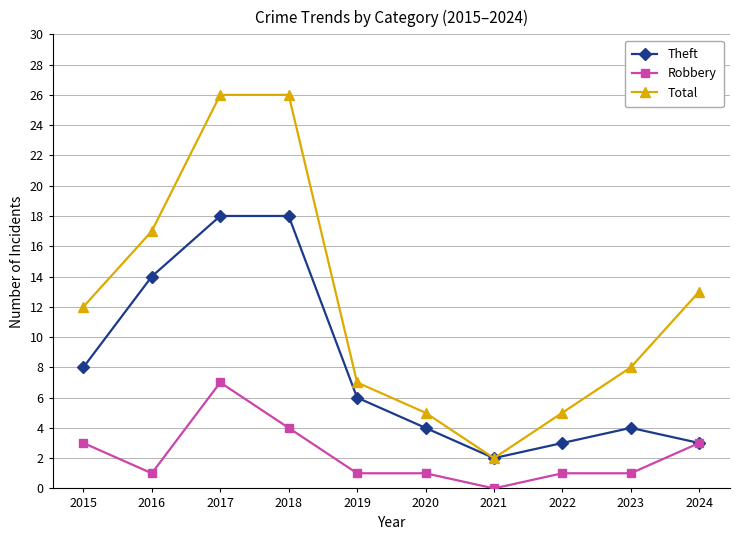

The Robbery series shows 5 at 2024. True or false?

False